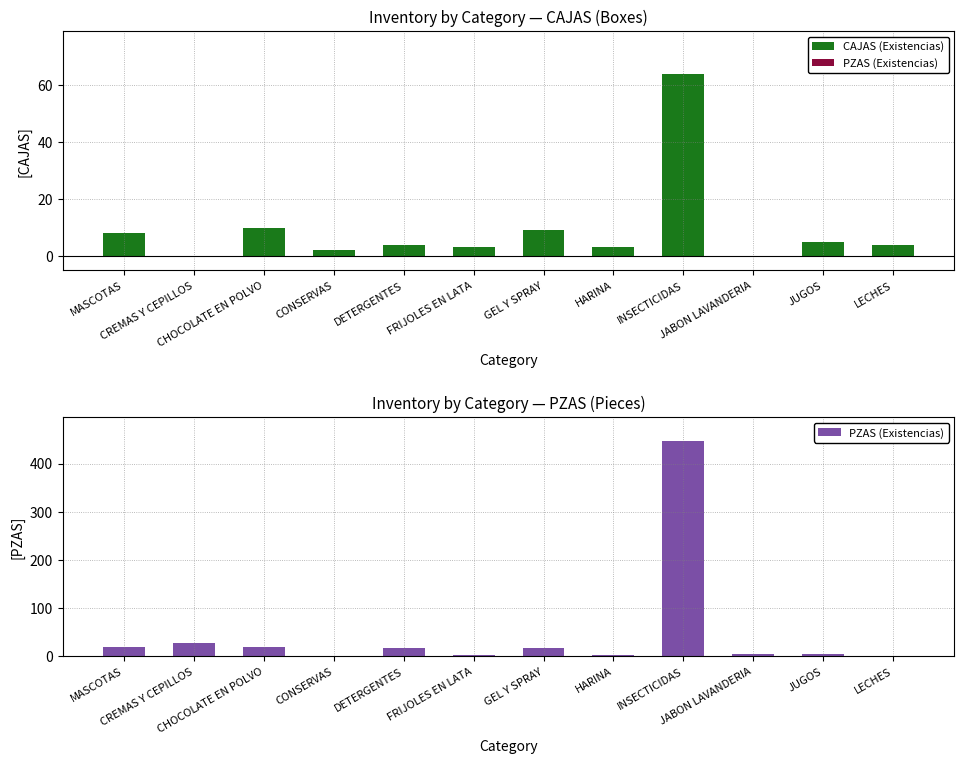

What is the difference between the PZAS (Existencias) values at CONSERVAS and HARINA?

1